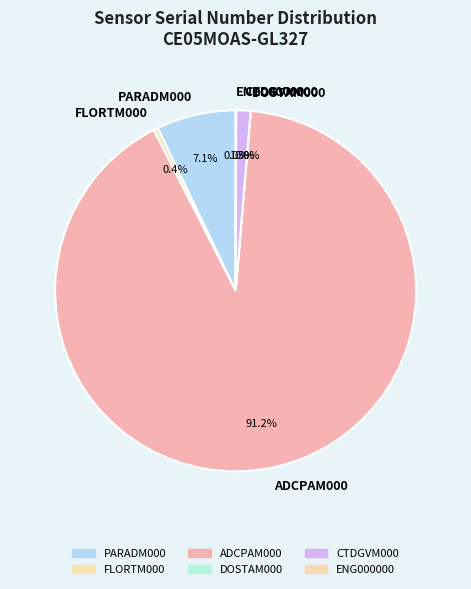

Approximately how many times larger is the value at ADCPAM000 compared to PARADM000?

12.8